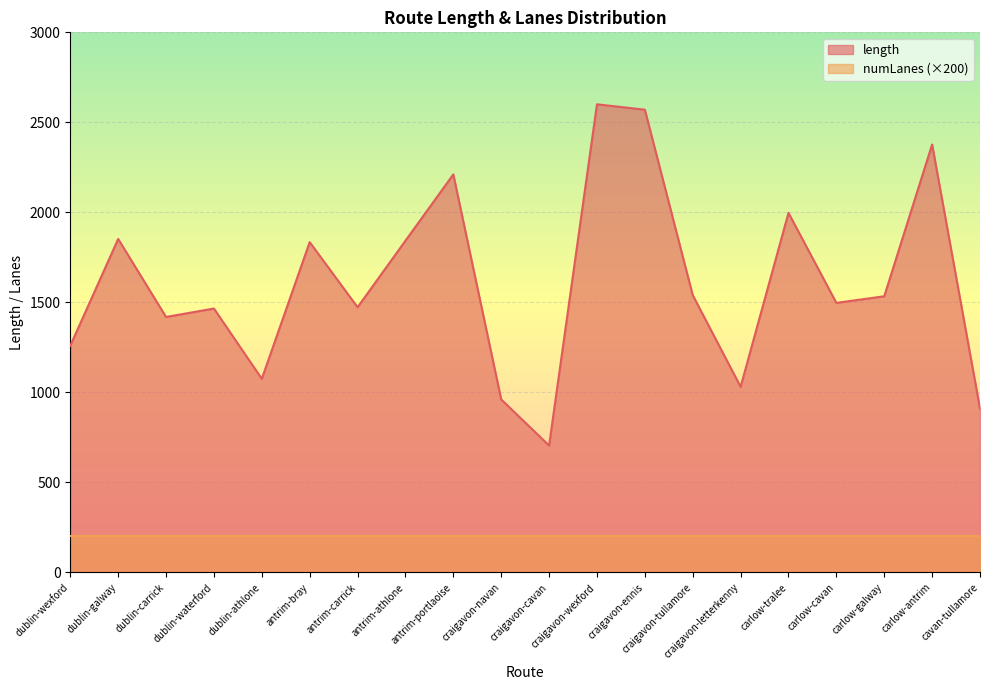

Reading right to left, extract all data points from this chart.

cavan-tullamore=910.0	carlow-antrim=2377.1	carlow-galway=1534.1	carlow-cavan=1497.4	carlow-tralee=1997.2	craigavon-letterkenny=1031.4	craigavon-tullamore=1540.4	craigavon-ennis=2570.4	craigavon-wexford=2600.2	craigavon-cavan=705.1	craigavon-navan=961.1	antrim-portlaoise=2211.0	antrim-athlone=1842.7	antrim-carrick=1473.1	antrim-bray=1835.0	dublin-athlone=1075.7	dublin-waterford=1466.1	dublin-carrick=1419.2	dublin-galway=1852.6	dublin-wexford=1259.4